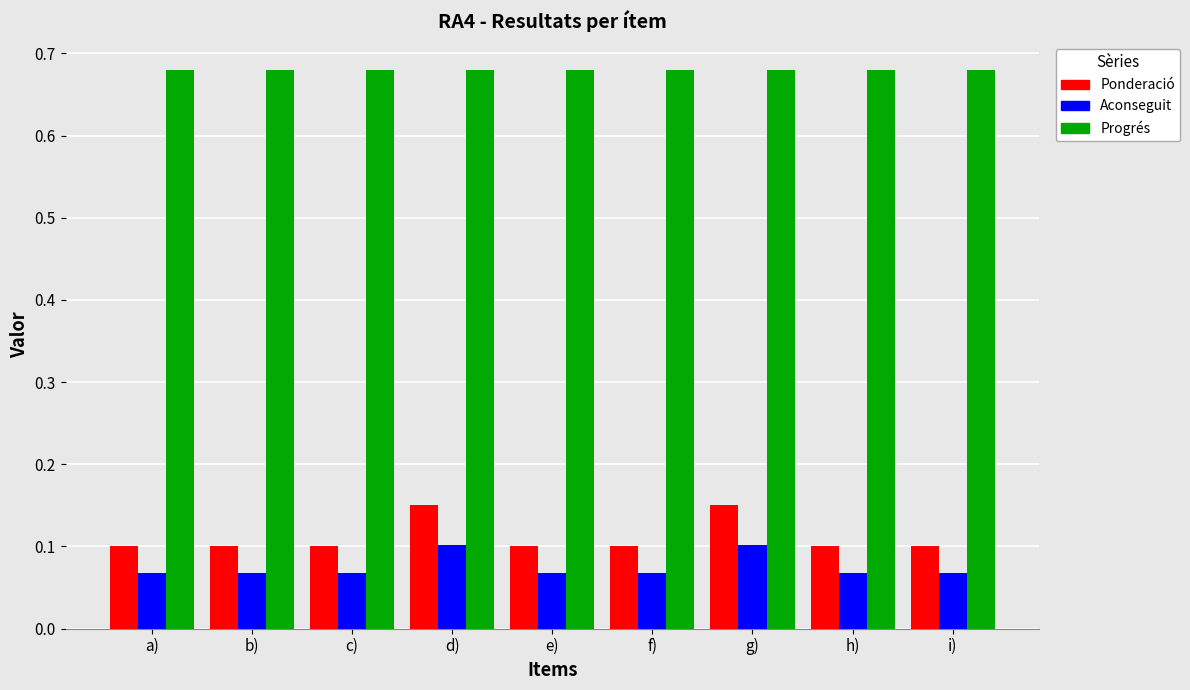

Which series has the widest spread of values?

Ponderació